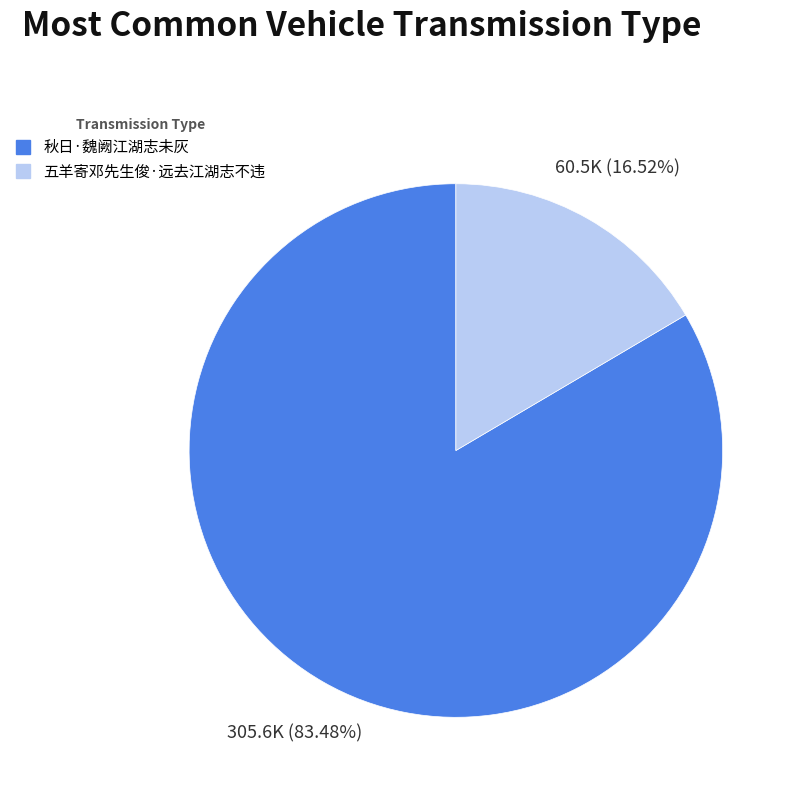

Is 秋日·魏阙江湖志未灰 the majority of the pie?

Yes